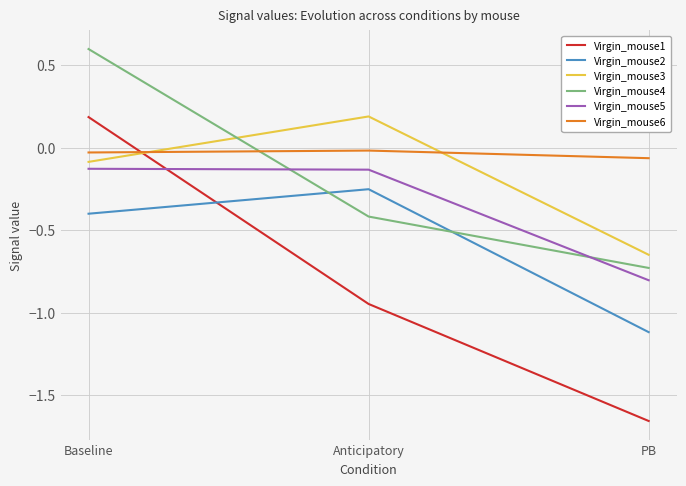

What is the total value across all series at PB?

-5.0